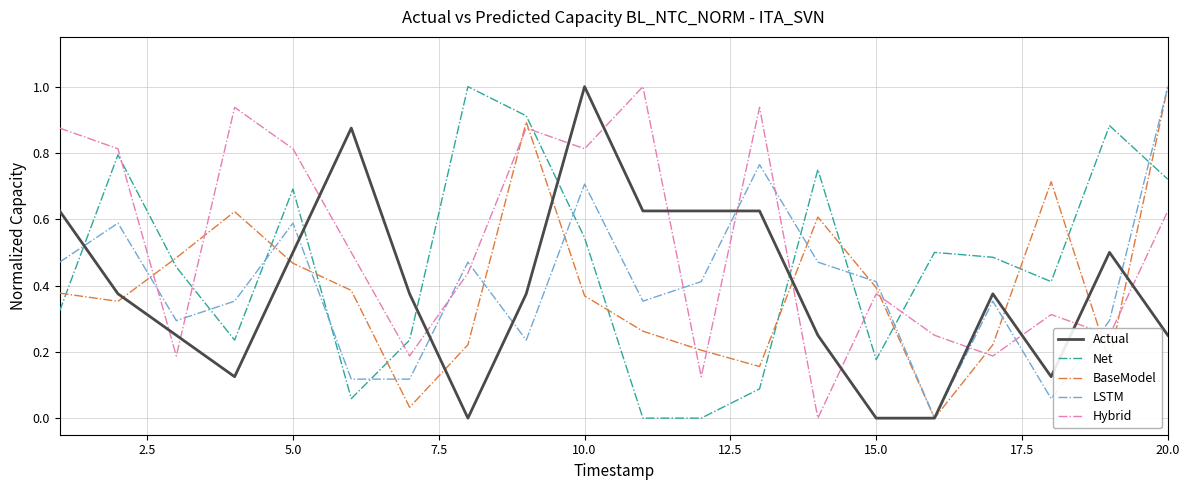

How many interior local peaks does the BaseModel series have?

4